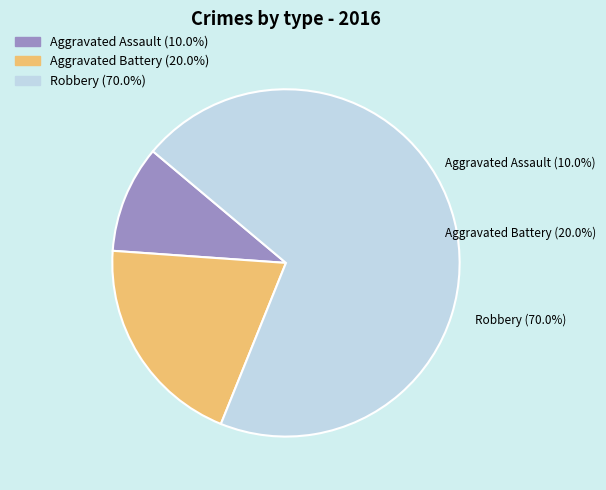

Is there a majority slice in this chart?

Yes